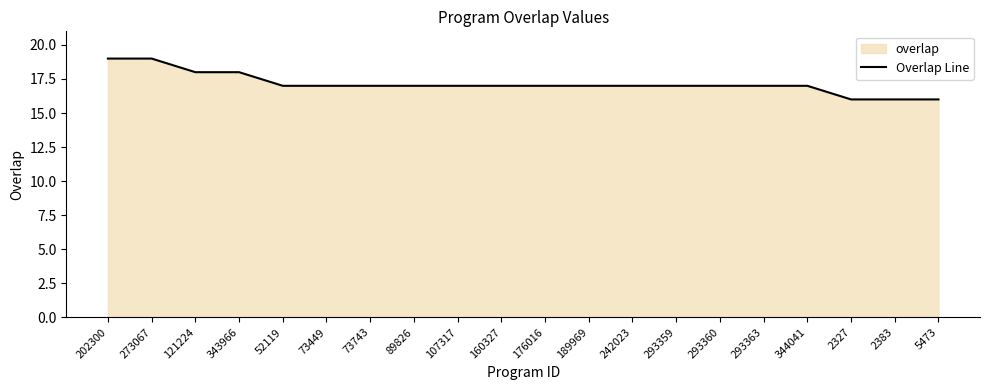

How many values exceed 17?

4